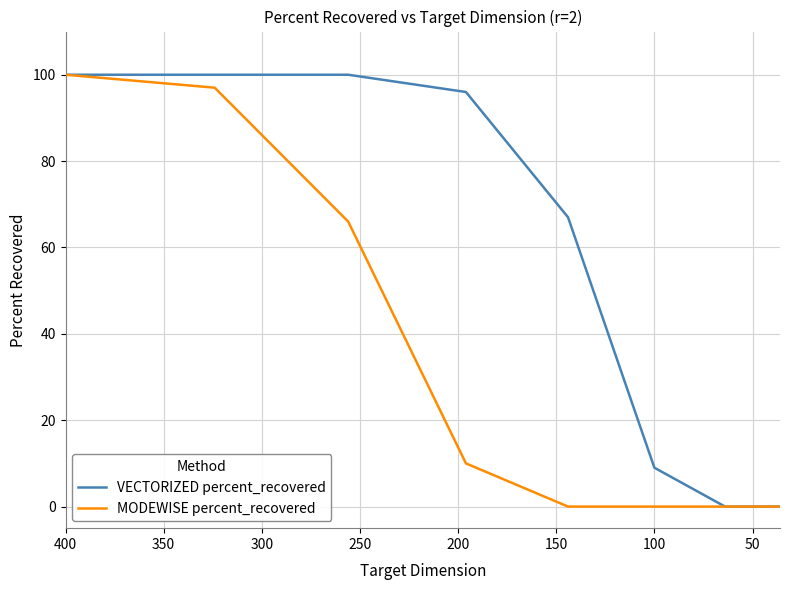

Which series has the largest range (max minus min)?

VECTORIZED percent_recovered